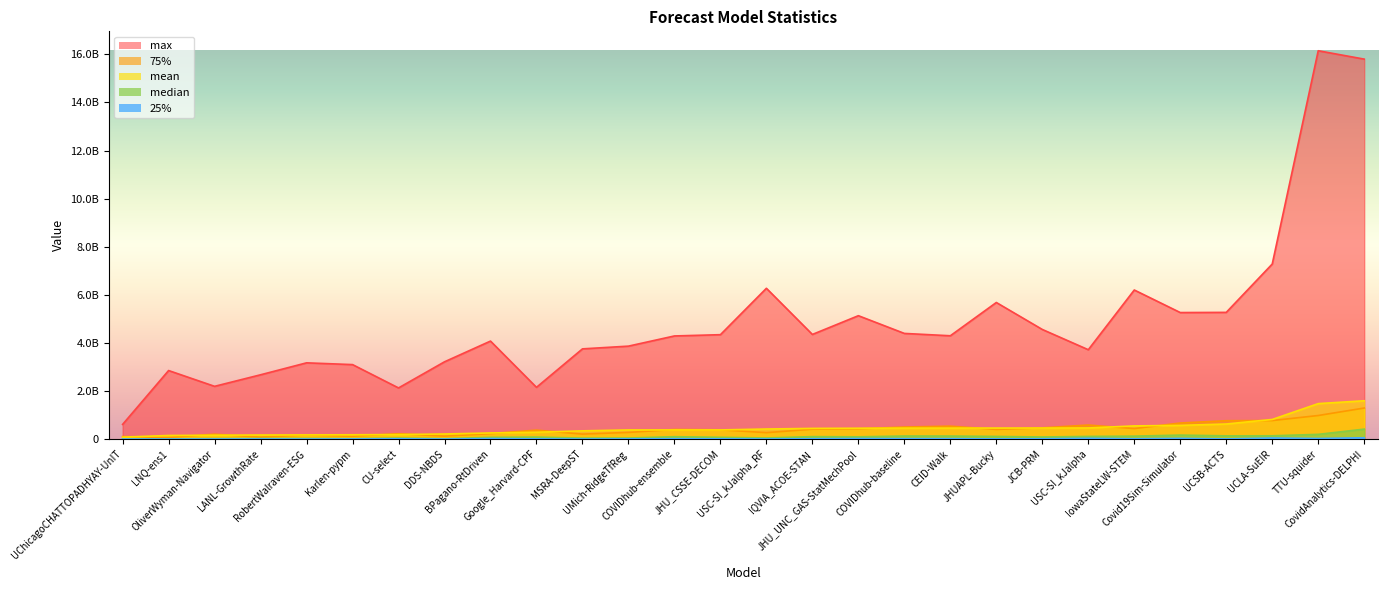

Where does the median series first go above 88417110?

COVIDhub-ensemble